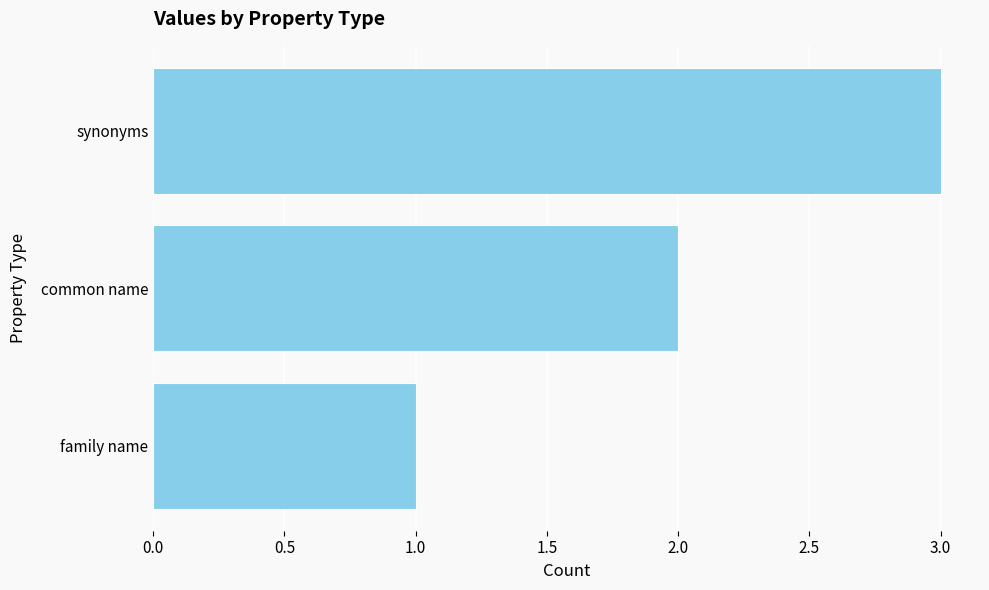

Is it true that the value at family name is 1?

True